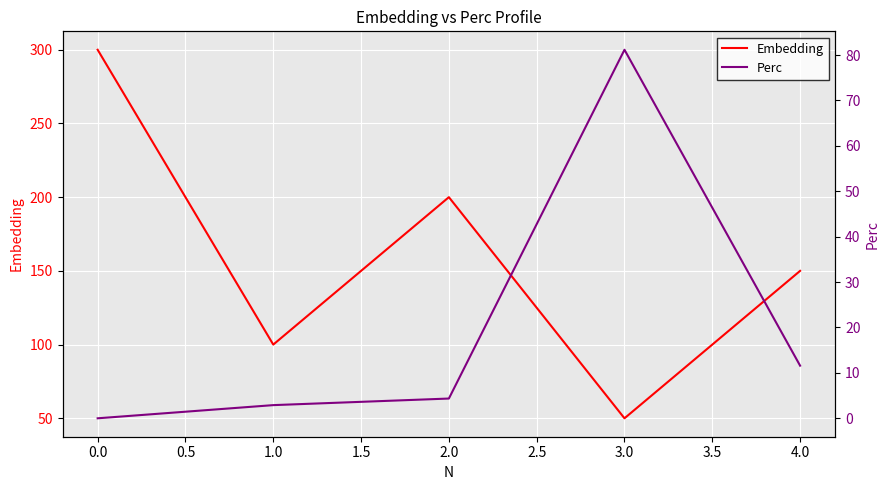

The value of Embedding at 0.0 is 483. True or false?

False